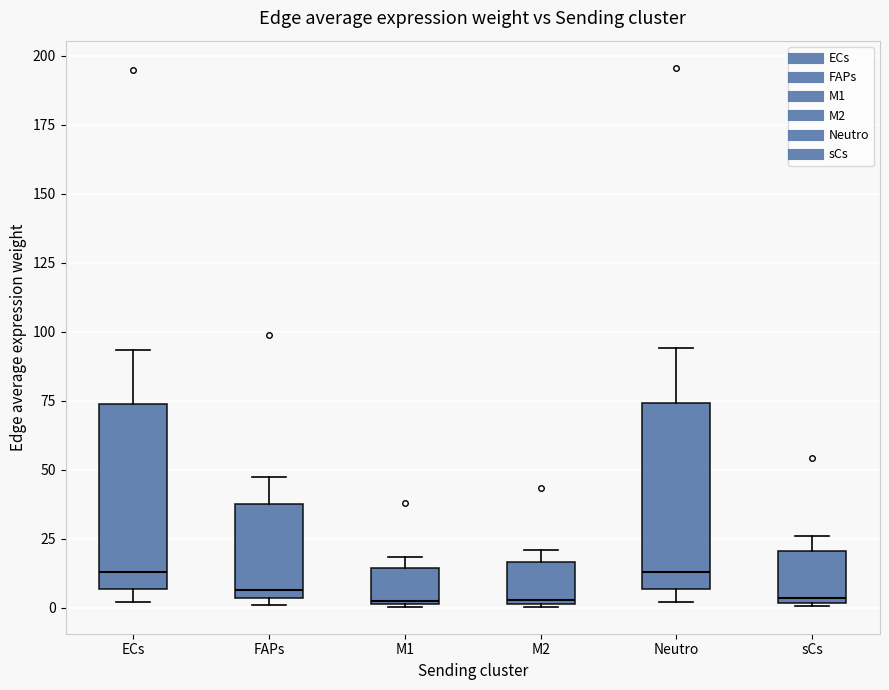

Where is the upper edge of the box for FAPs on the y-axis? The values are not printed on the chart, so give them approximately, as read against the axis.

40